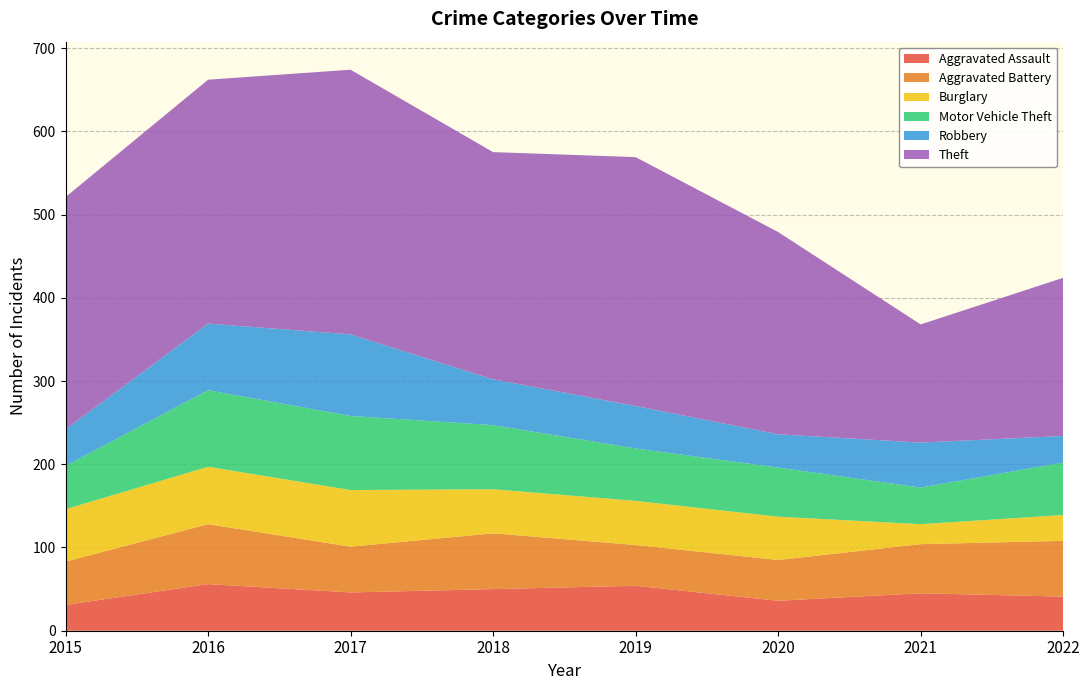

Reading left to right, what are all the values shown in this chart?

Aggravated Assault: 31	56	46	50	54	36	45	41
Aggravated Battery: 52	72	55	67	49	49	59	67
Burglary: 63	69	68	53	53	52	24	31
Motor Vehicle Theft: 52	92	89	77	63	59	44	63
Robbery: 44	80	98	55	51	40	54	32
Theft: 279	293	318	273	299	243	142	190